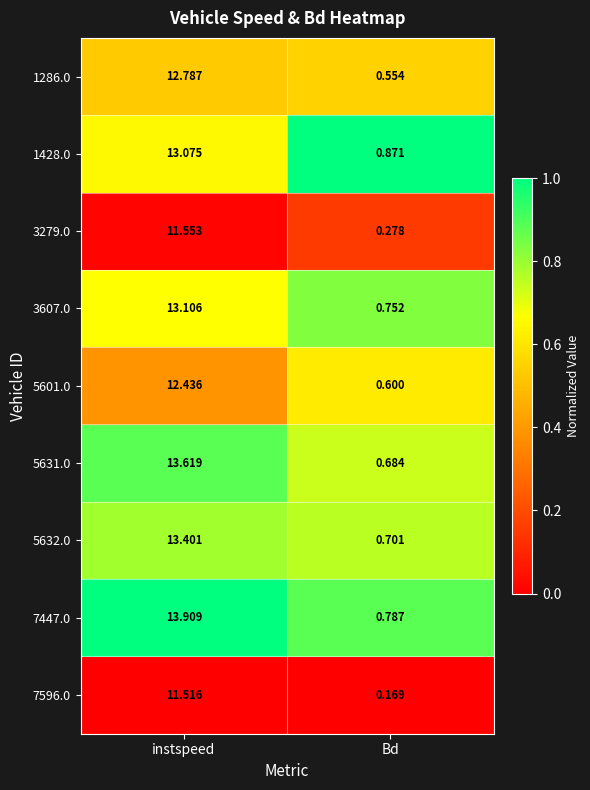

At which category does the chart reach its peak across all series?

instspeed